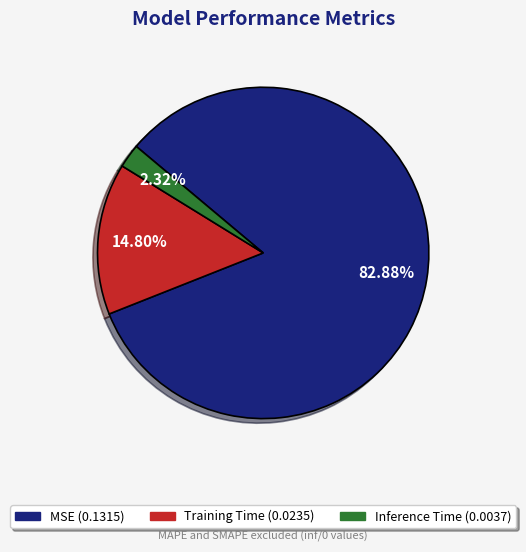

To the nearest percent, what percentage of the pie is MSE?

83%